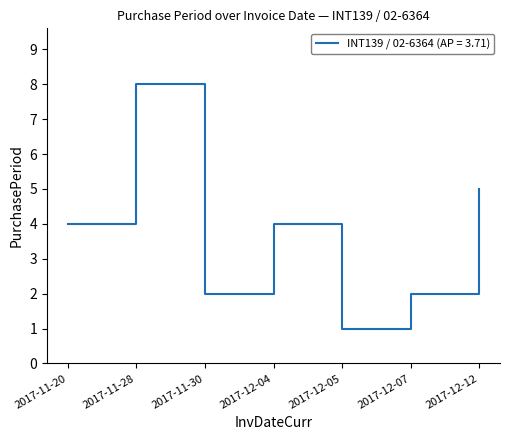

Which category has the highest value across all series?

2017-11-28